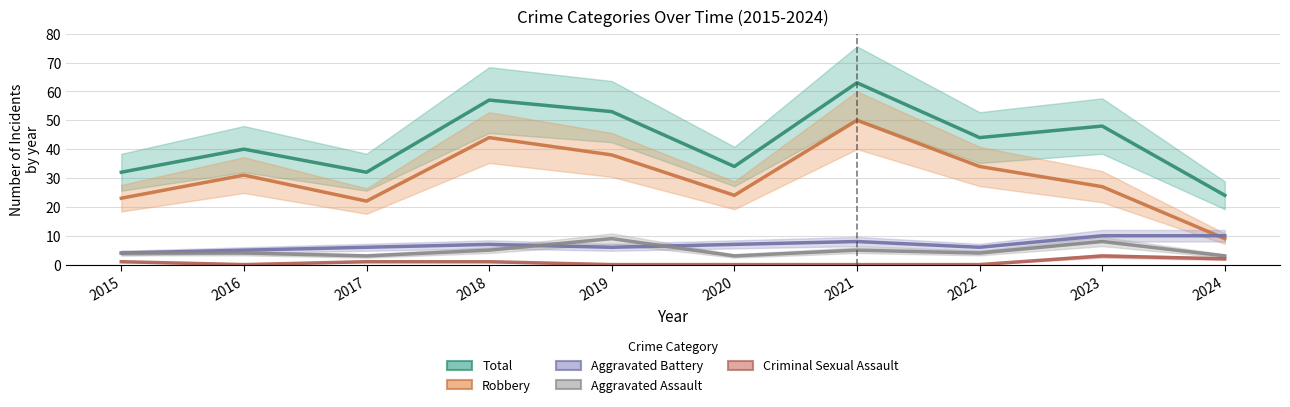

In Total, how many points are lower than both neighbors (excluding endpoints)?

3